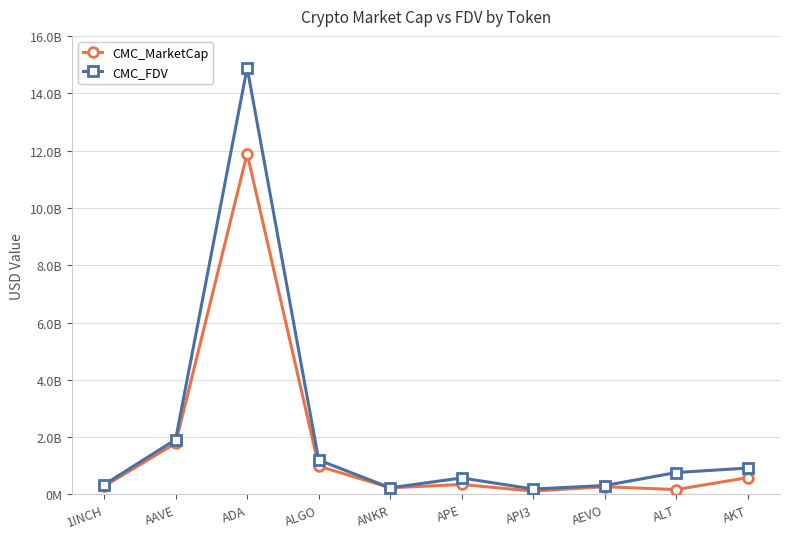

True or false: CMC_MarketCap and CMC_FDV cross at least once.

False